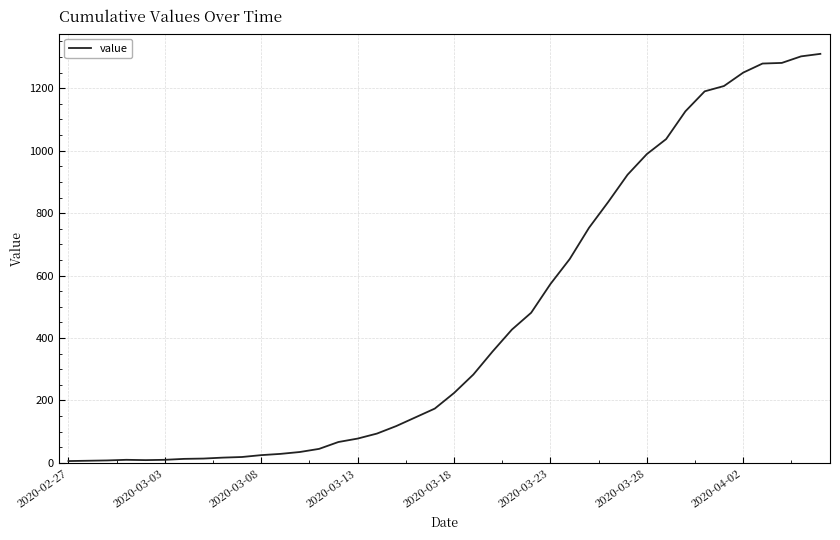

What is the difference between the second highest and minimum values?

1296